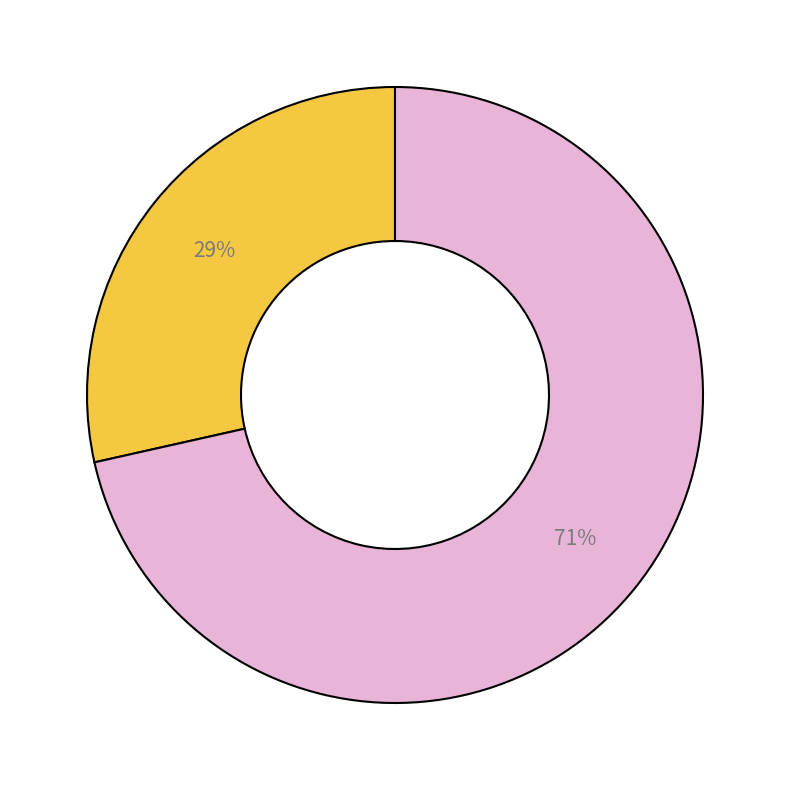

How many slices are in this pie chart?

2